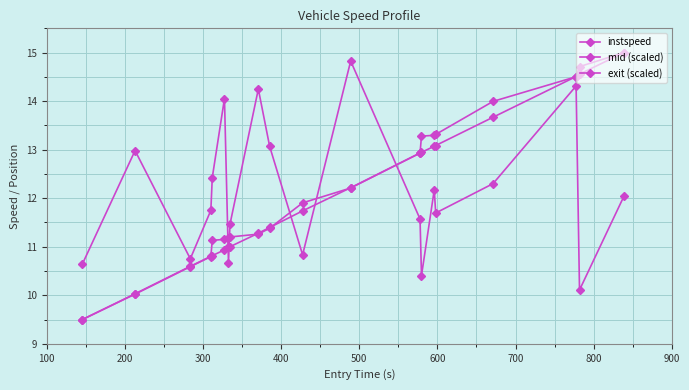

Does the chart have visible grid lines?

Yes